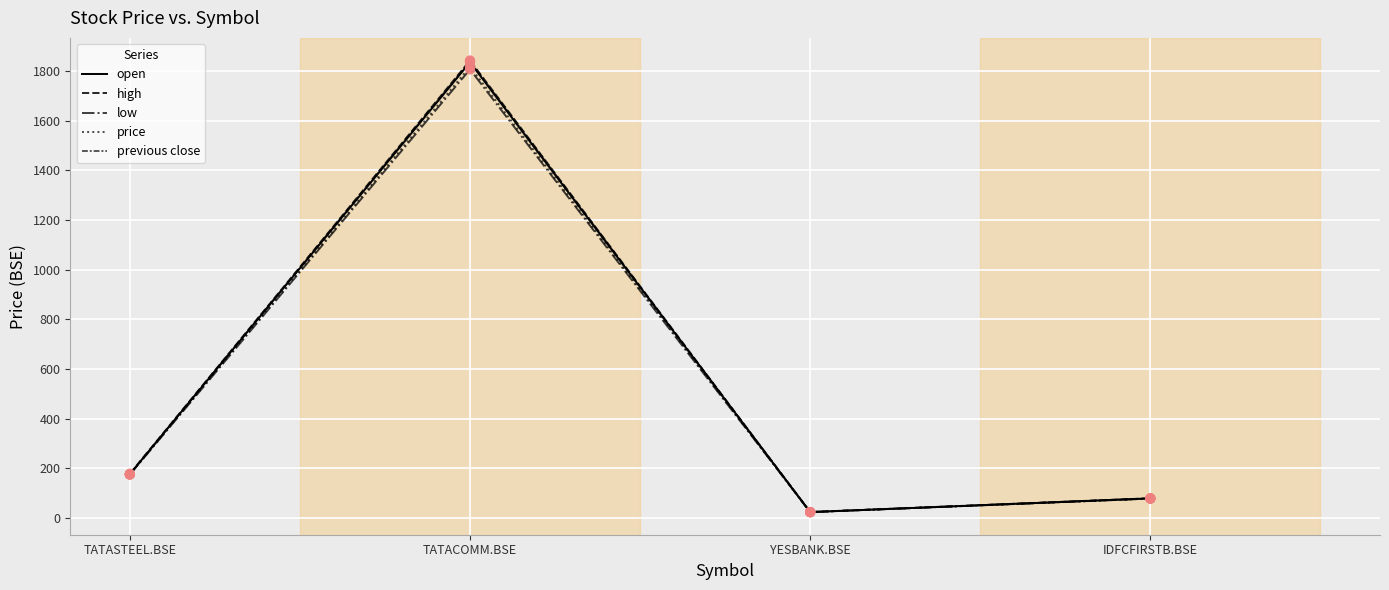

Which series has the largest total across all categories?

high